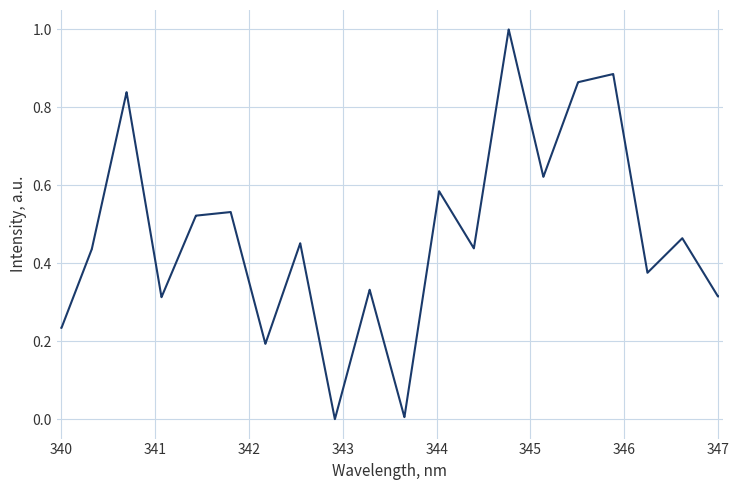

What is the difference between the maximum and minimum values?

1.0